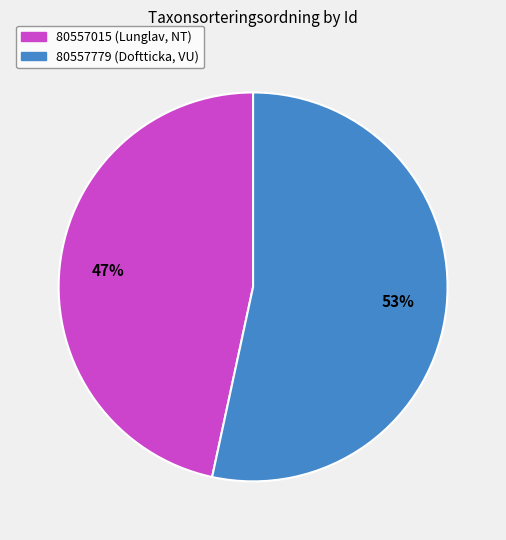

Rank the categories by value from highest to lowest.

80557779 (Doftticka, VU), 80557015 (Lunglav, NT)